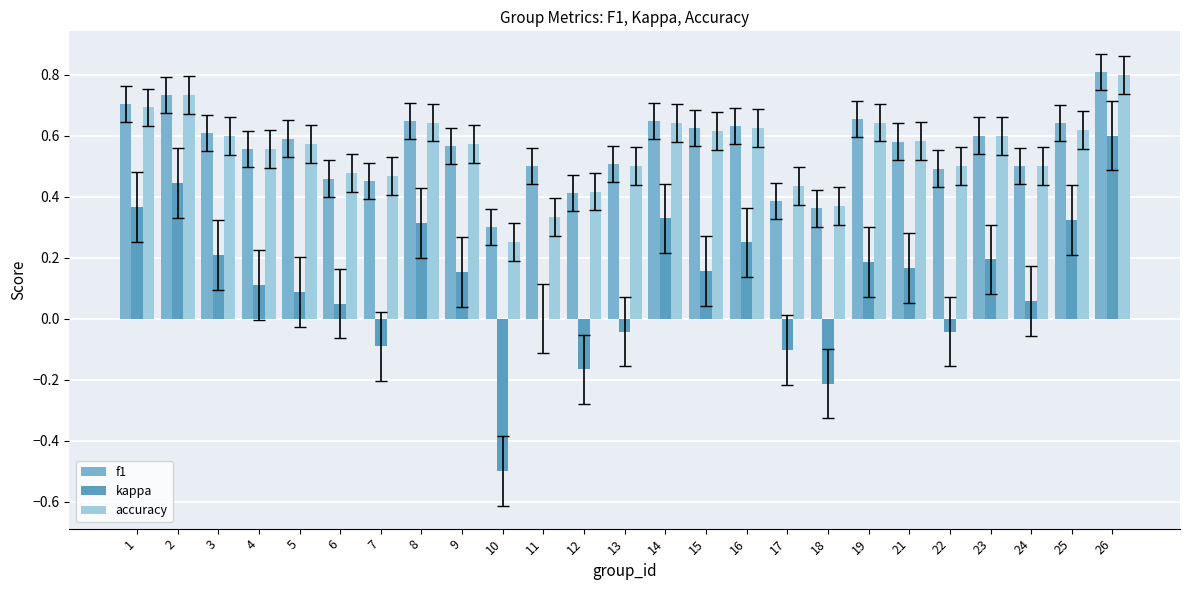

At which category is the sum across all series the highest?

26